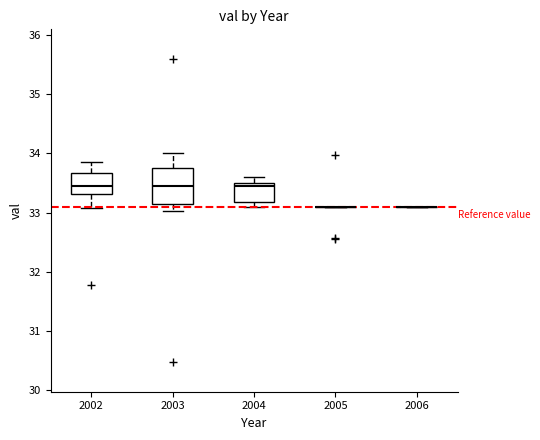

Comparing the boxes themselves (not the whiskers), which one is the tallest?

2003